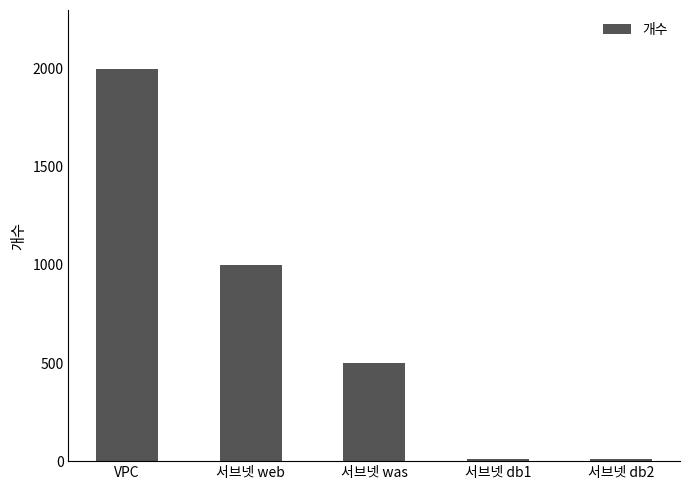

What is the change in value from 서브넷 was to 서브넷 db1?

-490